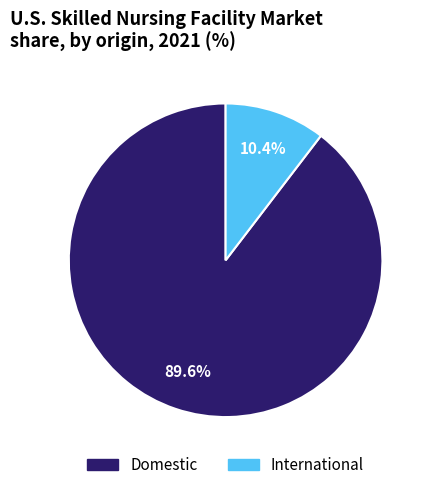

Between Domestic and International, which is larger?

Domestic